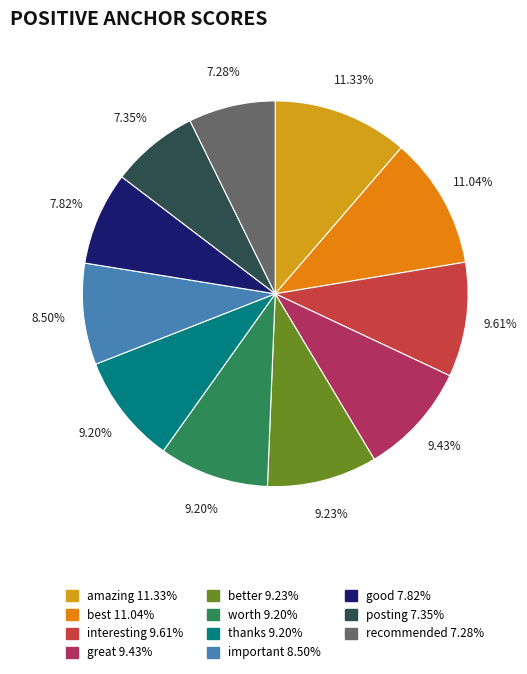

Rank the categories by value from highest to lowest.

amazing, best, interesting, great, better, worth, thanks, important, good, posting, recommended